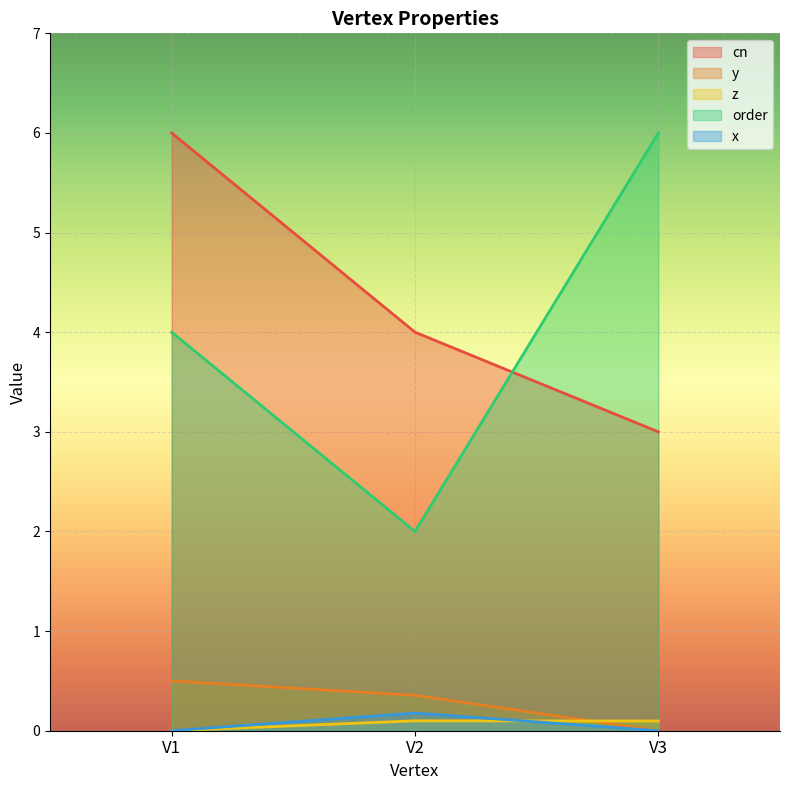

Count the number of categories in the chart.

3